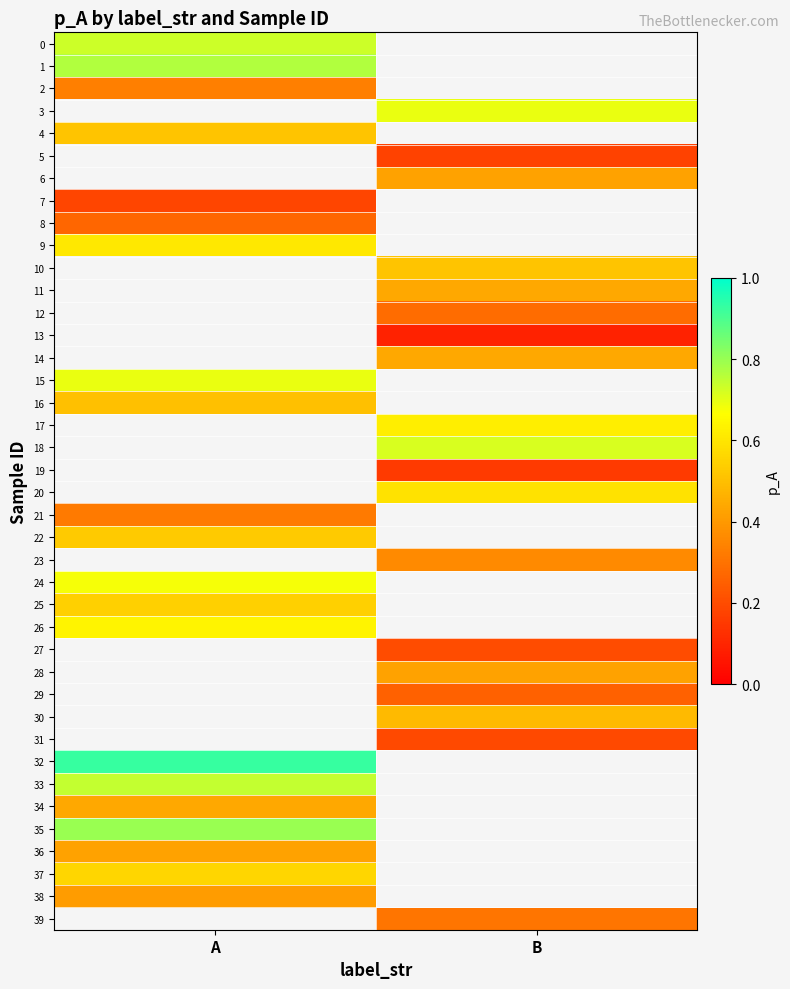

Between B and A, which is larger?

A